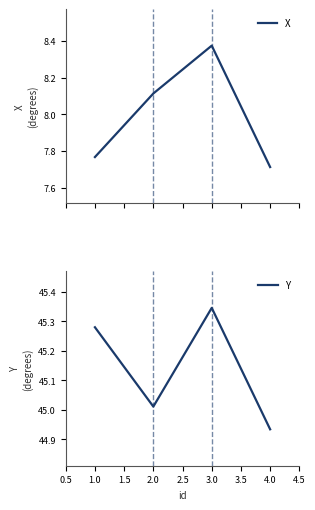

In X, how many points are higher than both neighbors (excluding endpoints)?

1